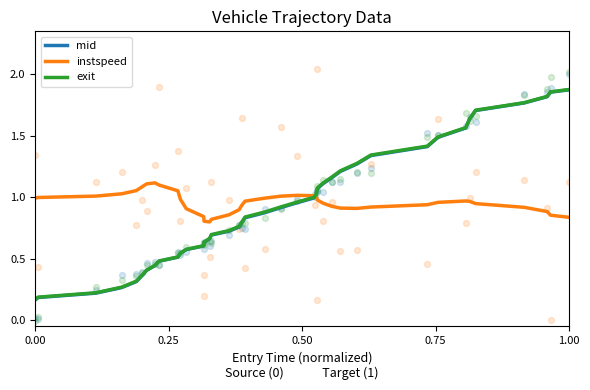

Which series has the largest total across all categories?

instspeed